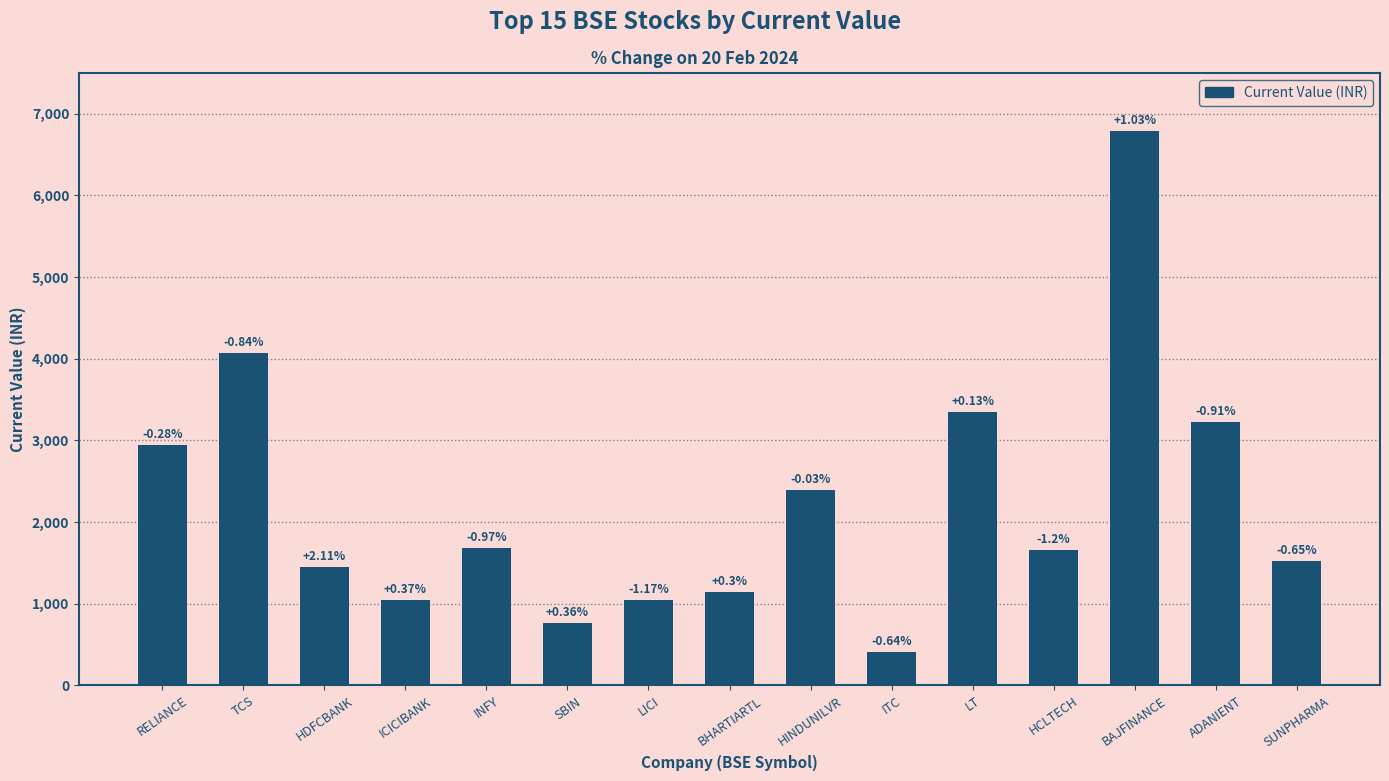

Is it true that the value at ICICIBANK is 1047.4?

True